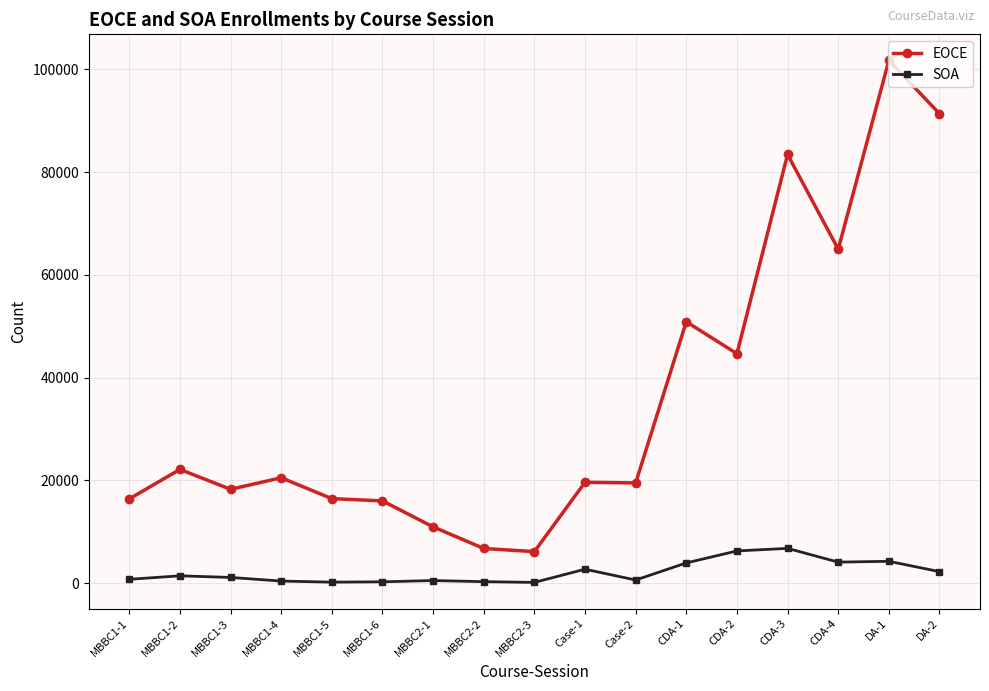

What position from the left is Case-1?

10